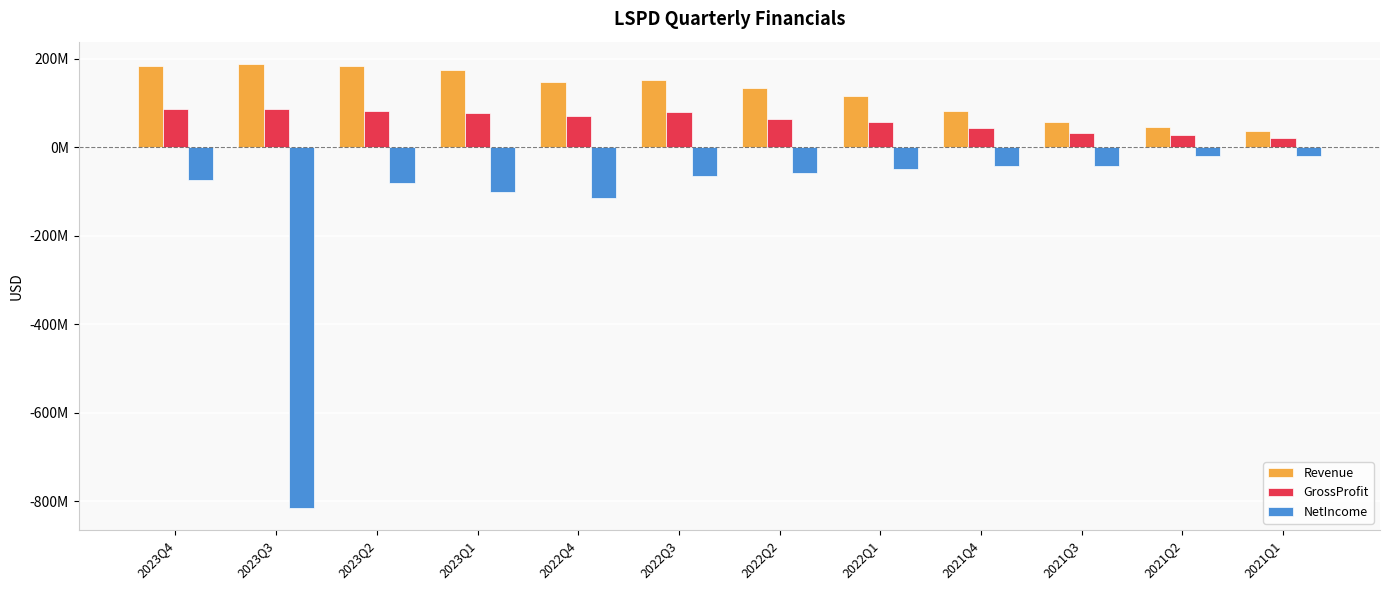

Does the chart contain any negative values?

Yes